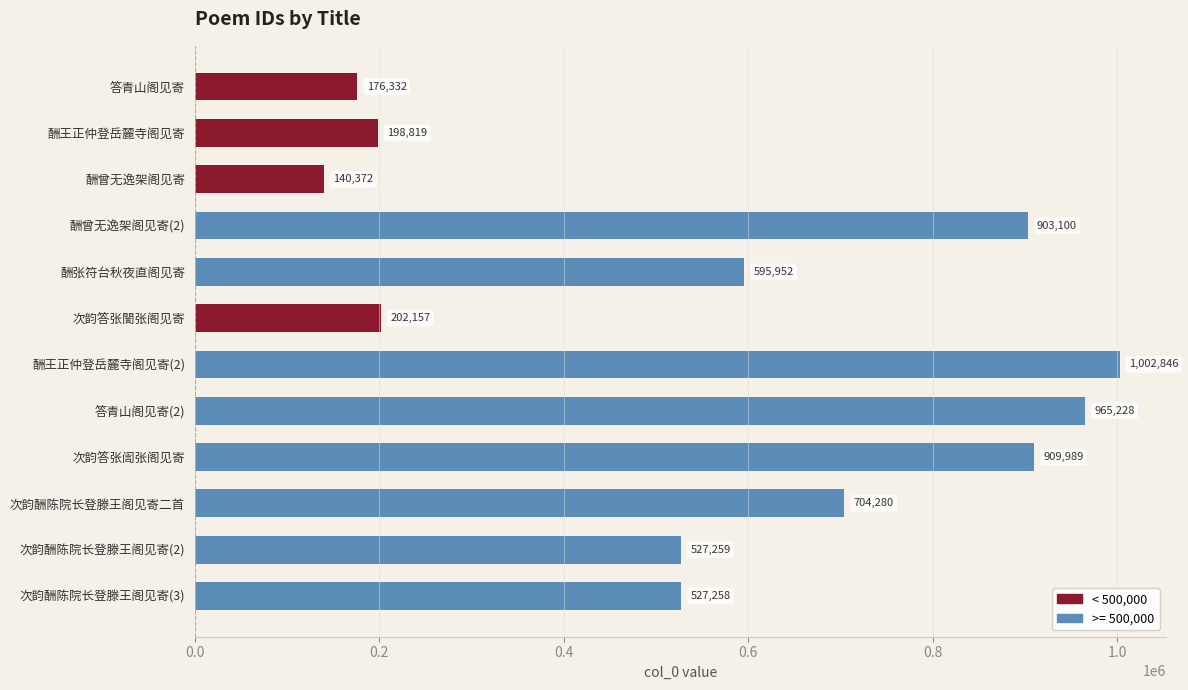

What is the label of the 5th bar from the top?

酬张符台秋夜直阁见寄